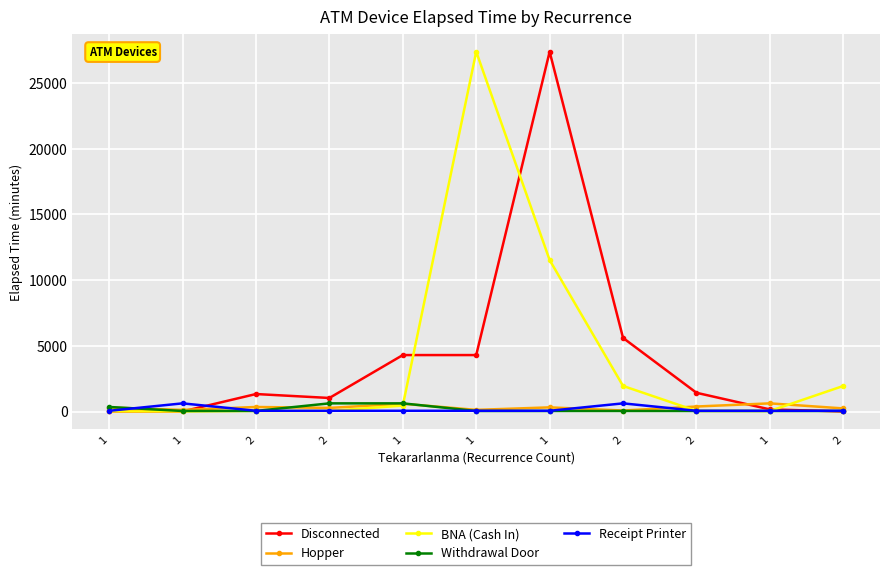

True or false: Receipt Printer and Withdrawal Door intersect in this chart.

True